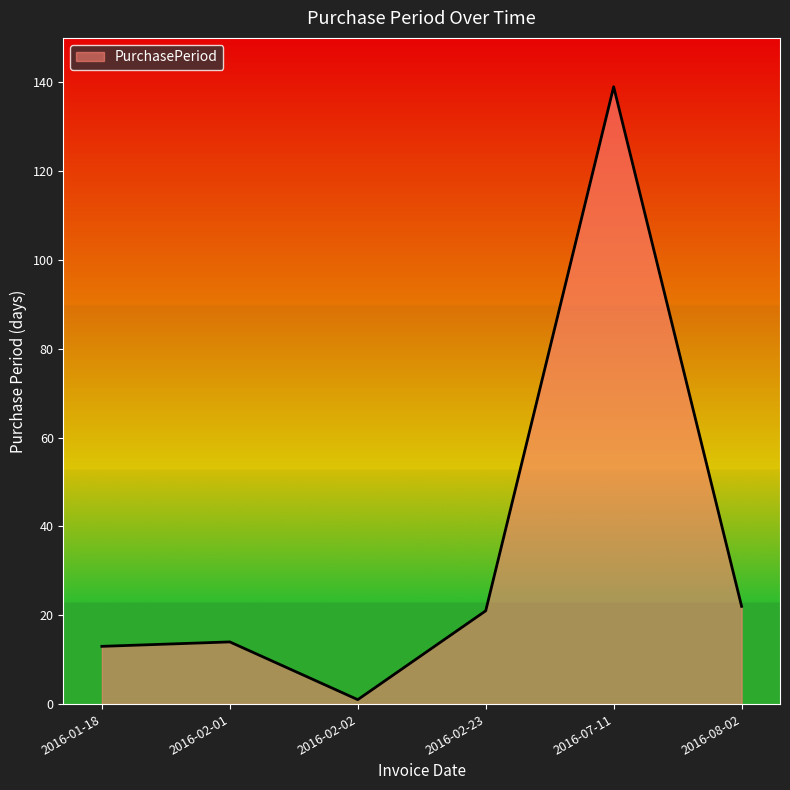

What is the difference between the maximum and minimum values?

138